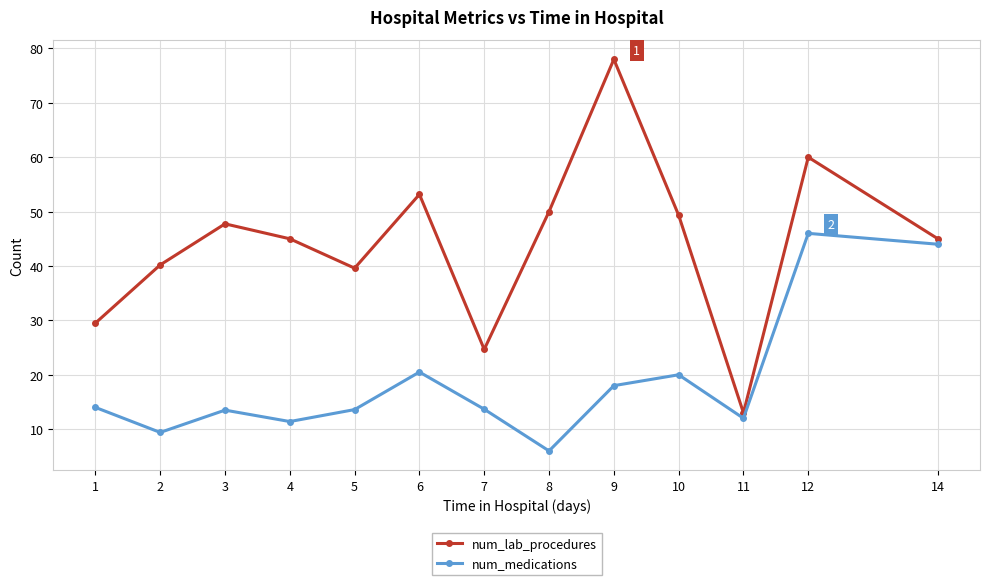

Is the value of num_lab_procedures at 2 greater than the value of num_medications at 9?

Yes